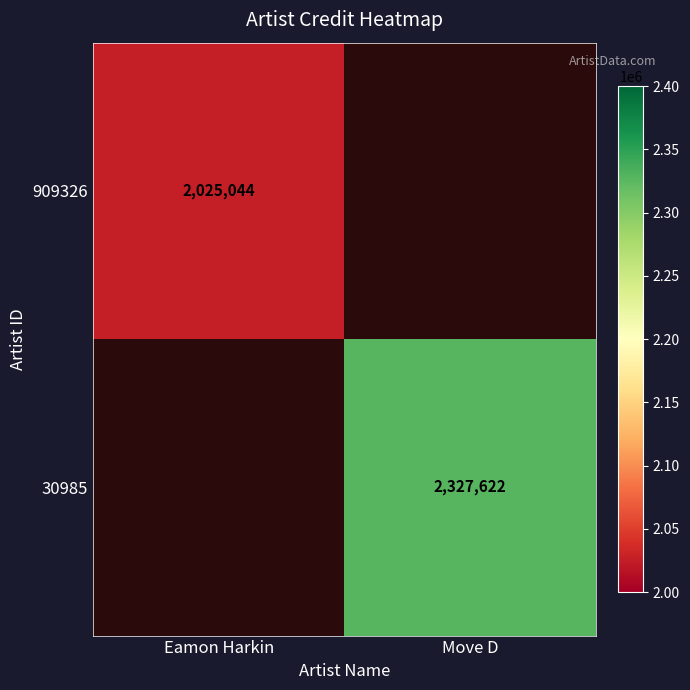

The 30985 series shows 3611240 at Move D. True or false?

False